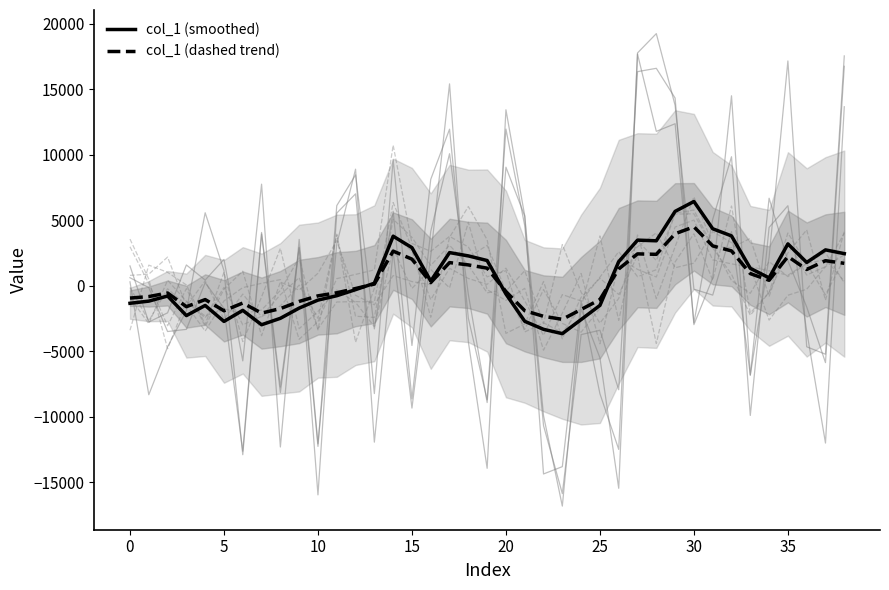

What is the value of the col_1 (smoothed) point at the 10th from the left?

-1691.8